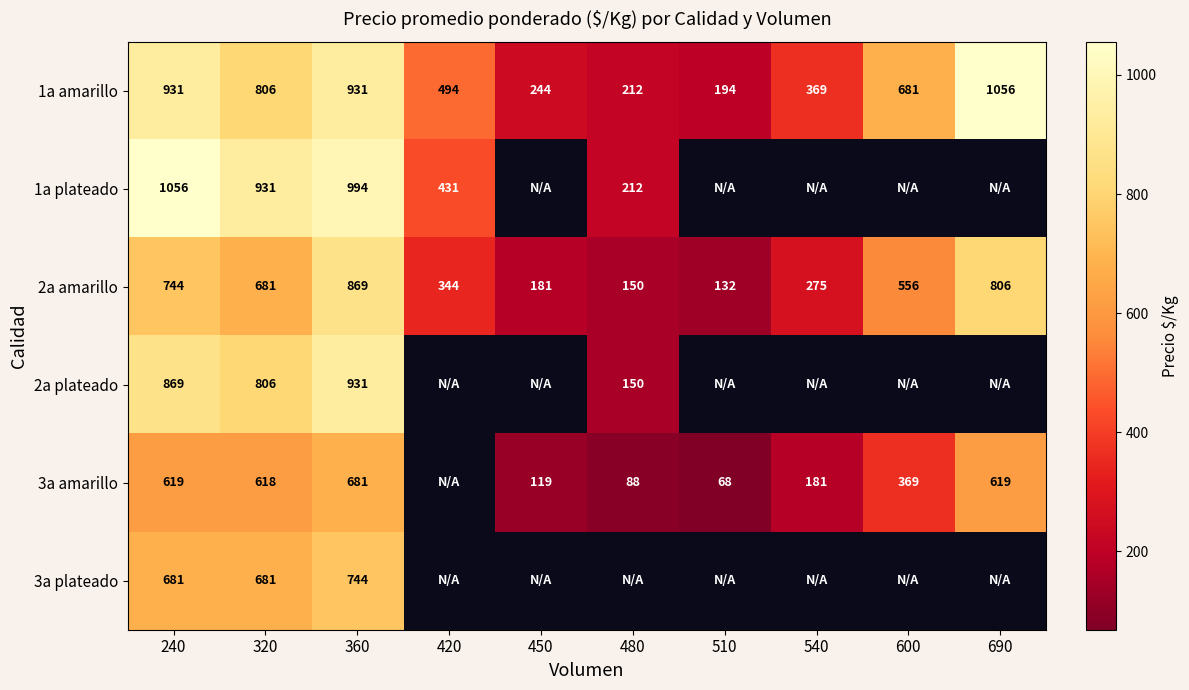

At which label is 1a amarillo closest to 625?

600